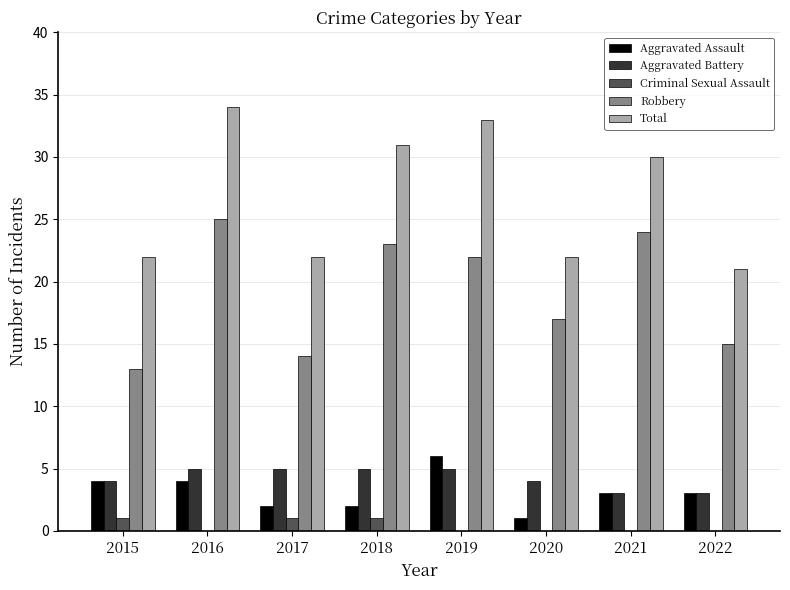

Reading left to right, list all the values displayed in this chart.

Aggravated Assault: 2015=4	2016=4	2017=2	2018=2	2019=6	2020=1	2021=3	2022=3
Aggravated Battery: 2015=4	2016=5	2017=5	2018=5	2019=5	2020=4	2021=3	2022=3
Criminal Sexual Assault: 2015=1	2016=0	2017=1	2018=1	2019=0	2020=0	2021=0	2022=0
Robbery: 2015=13	2016=25	2017=14	2018=23	2019=22	2020=17	2021=24	2022=15
Total: 2015=22	2016=34	2017=22	2018=31	2019=33	2020=22	2021=30	2022=21